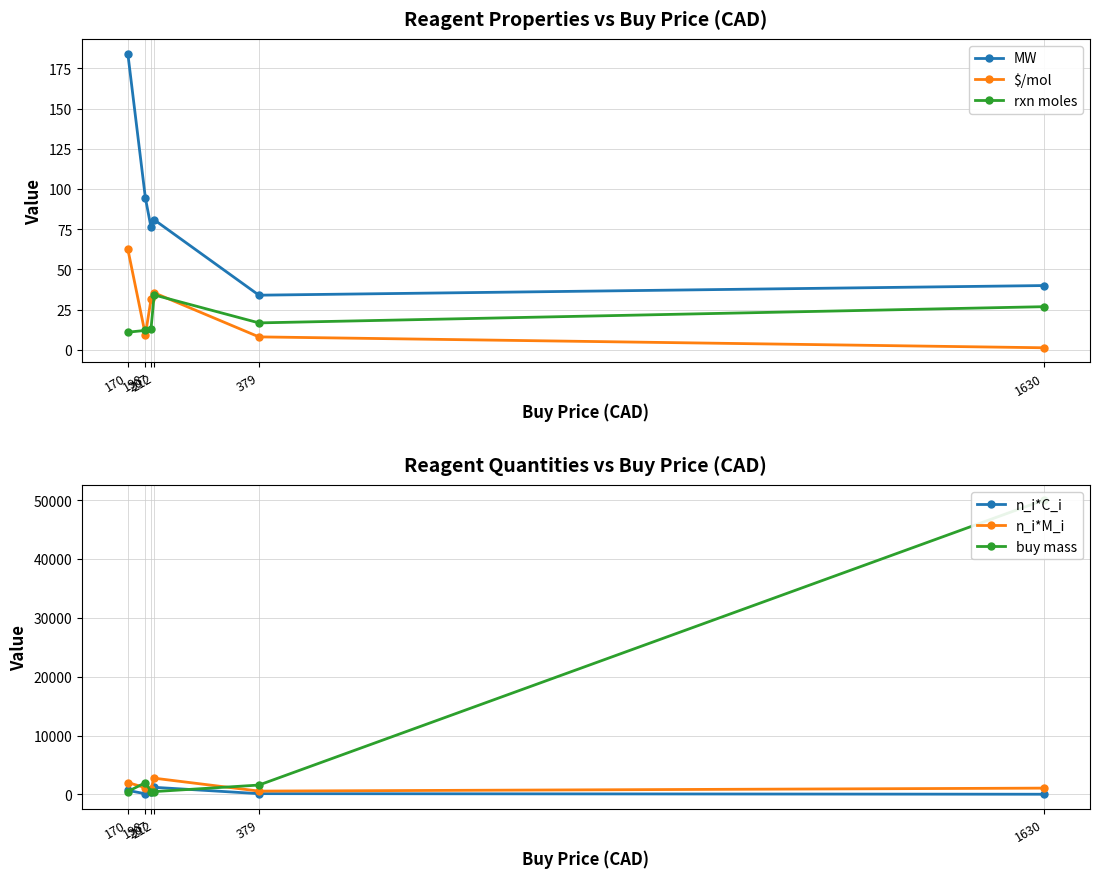

Reading right to left, transcribe all the data shown in this chart.

MW: 1630=40.0	379=34.0	212=80.9	207=76.1	198=94.5	170=184.2
$/mol: 1630=1.3	379=8.1	212=35.5	207=31.5	198=9.4	170=62.6
rxn moles: 1630=26.9	379=16.8	212=34.2	207=13.2	198=12.1	170=11.0
n_i*C_i: 1630=35.0	379=135.5	212=1212.6	207=415.2	198=113.3	170=688.2
n_i*M_i: 1630=1074.2	379=570.6	212=2764.2	207=1003.0	198=1144.0	170=2024.0
buy mass: 1630=50000.0	379=1596.0	212=483.2	207=500.0	198=2000.0	170=500.0